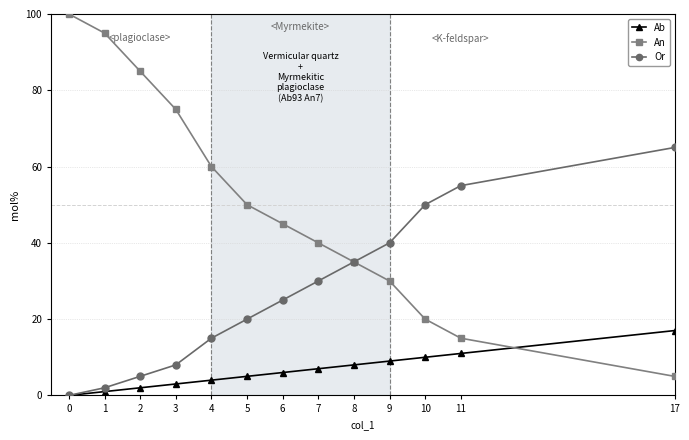

List the series in order of their peak value, highest first.

An, Or, Ab